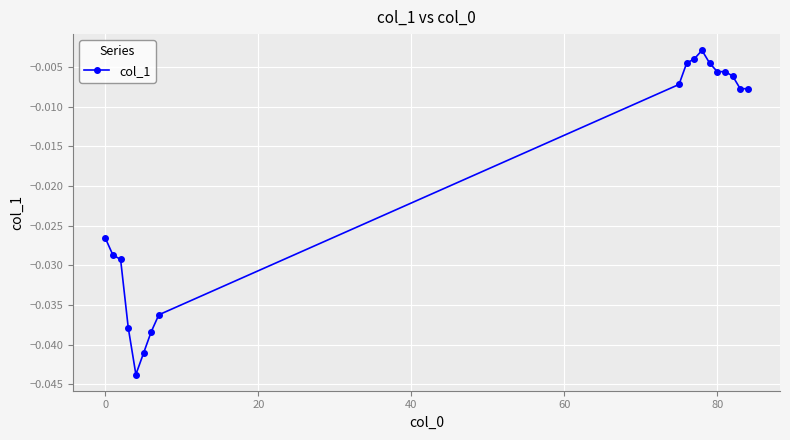

What is the sum of all values?

-0.3